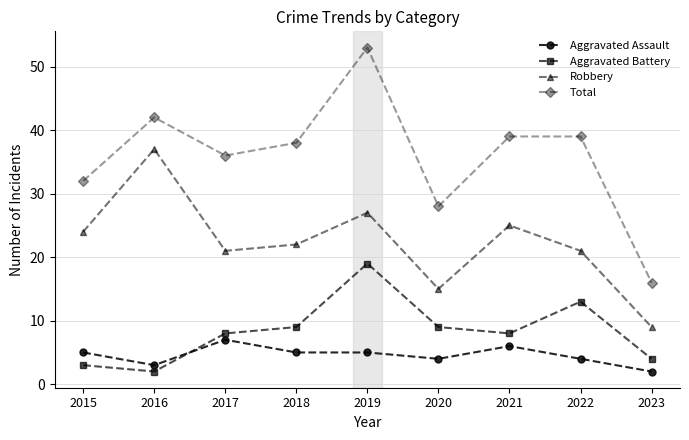

Reading left to right, what are all the values shown in this chart?

Aggravated Assault: 5	3	7	5	5	4	6	4	2
Aggravated Battery: 3	2	8	9	19	9	8	13	4
Robbery: 24	37	21	22	27	15	25	21	9
Total: 32	42	36	38	53	28	39	39	16